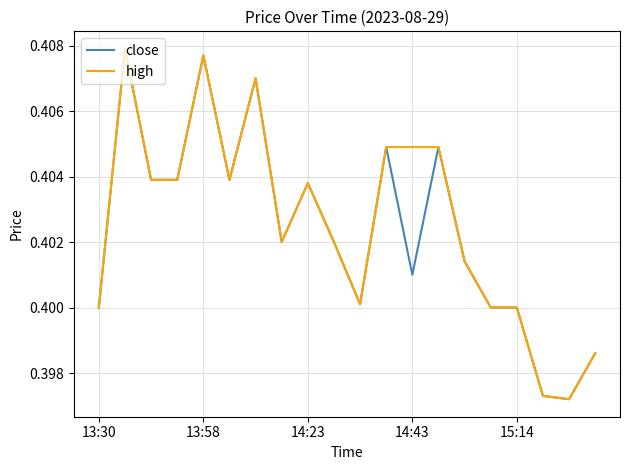

What is the sum of all close values?

8.0